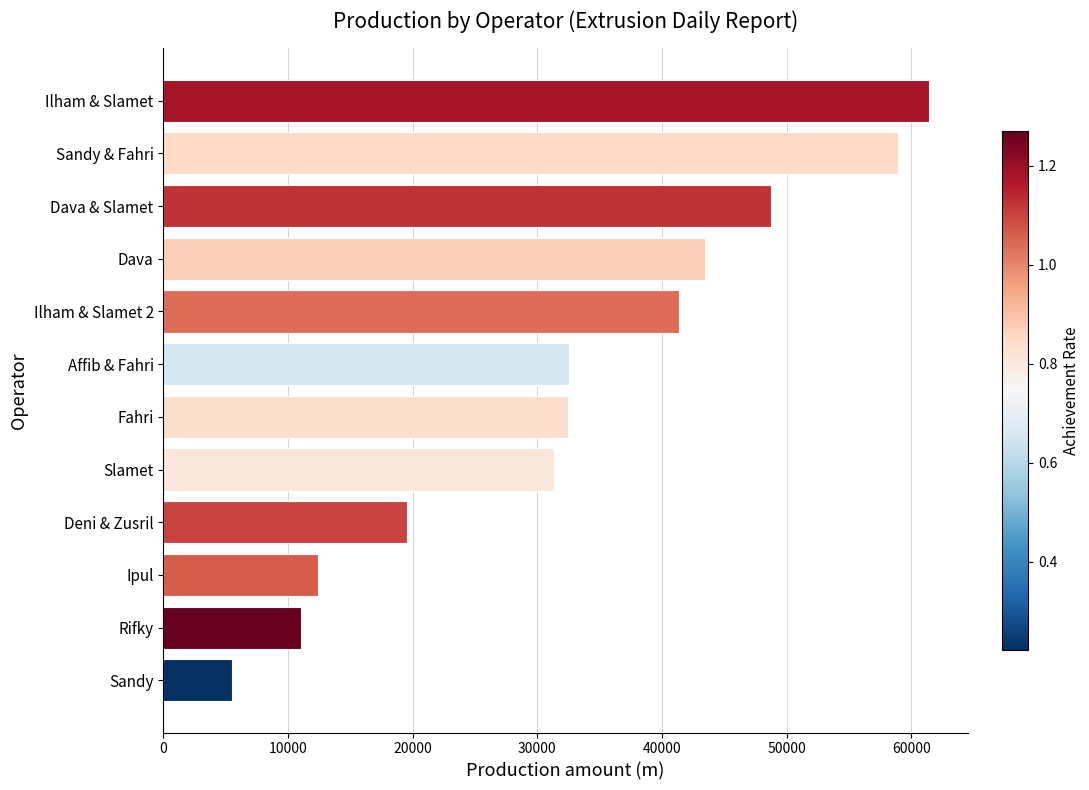

Read the value at Deni & Zusril.

19562